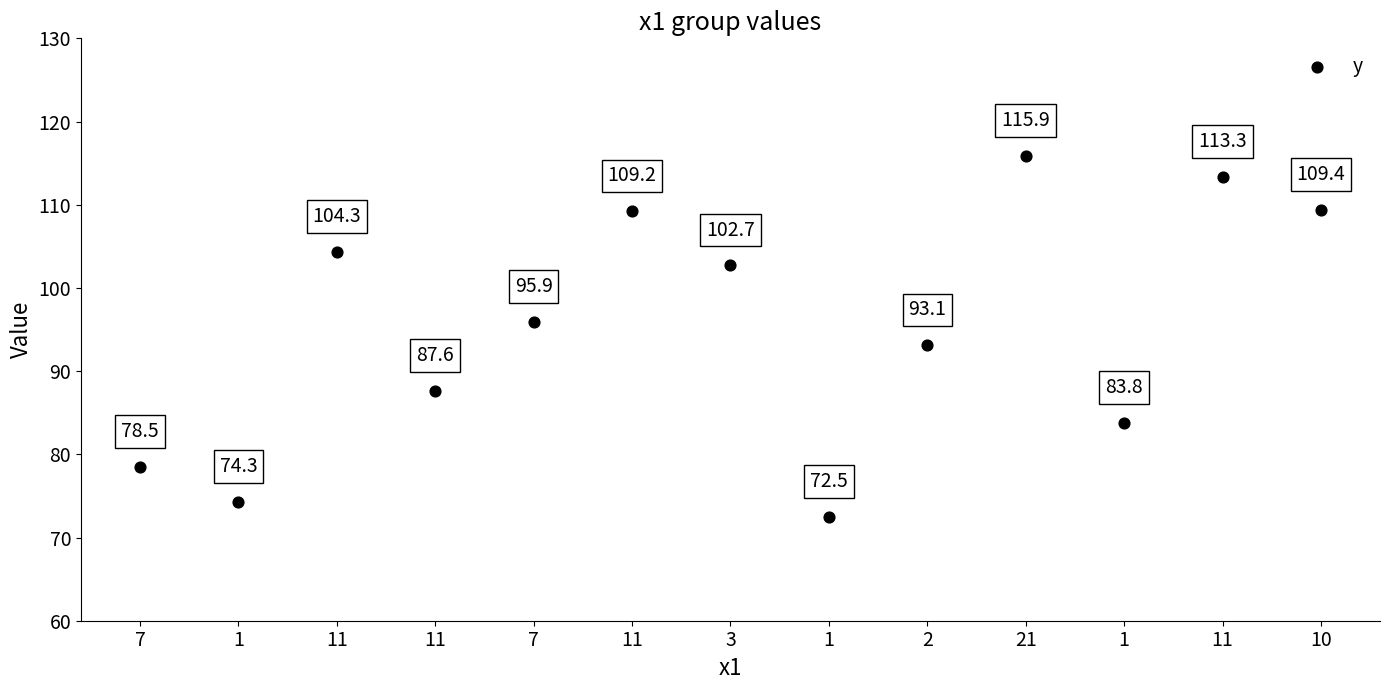

What Y value in the scatter plot is closest to 94?

93.1